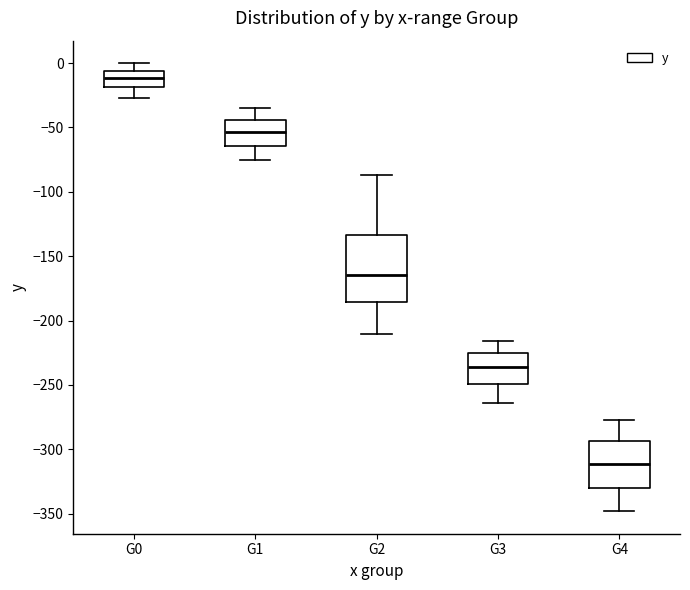

Comparing the boxes themselves (not the whiskers), which one is the tallest?

G2